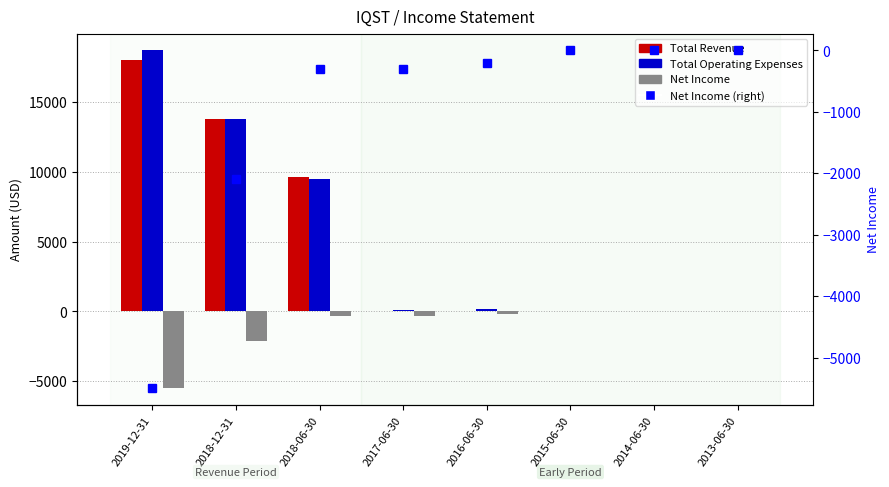

Between 2018-12-31 and 2014-06-30, which series saw the biggest shift?

Total Revenue